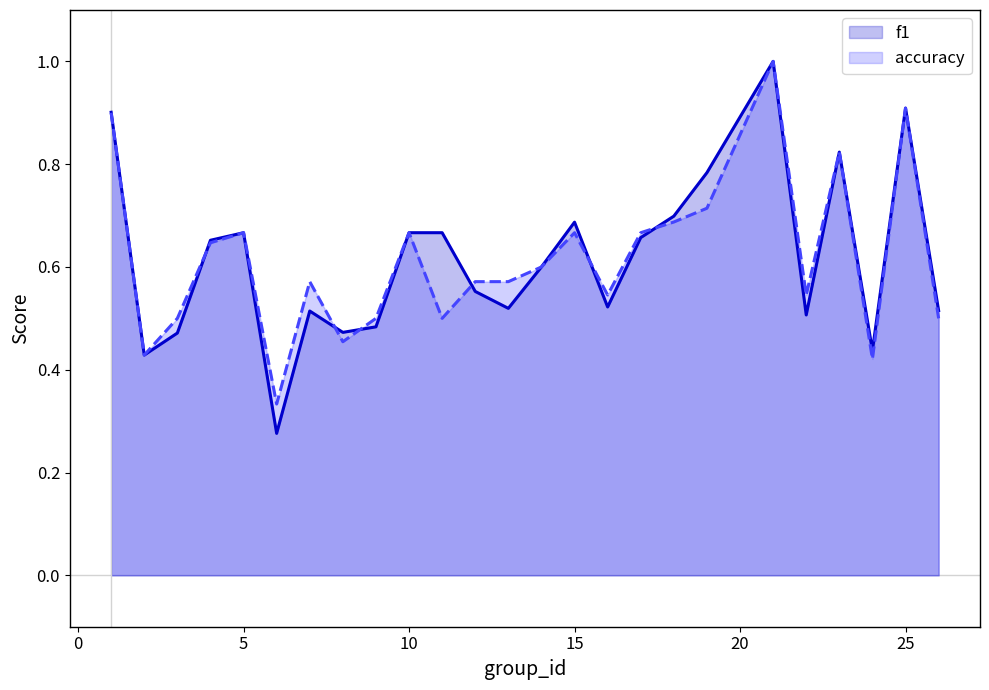

What is the difference between the maximum and minimum values in the accuracy series?

0.7